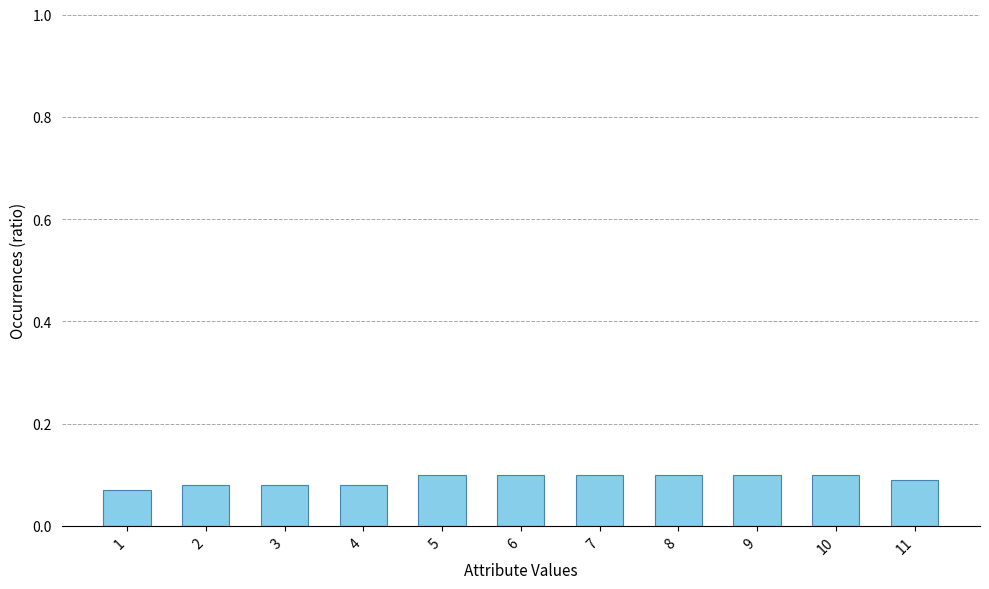

How many distinct data groups are displayed?

1